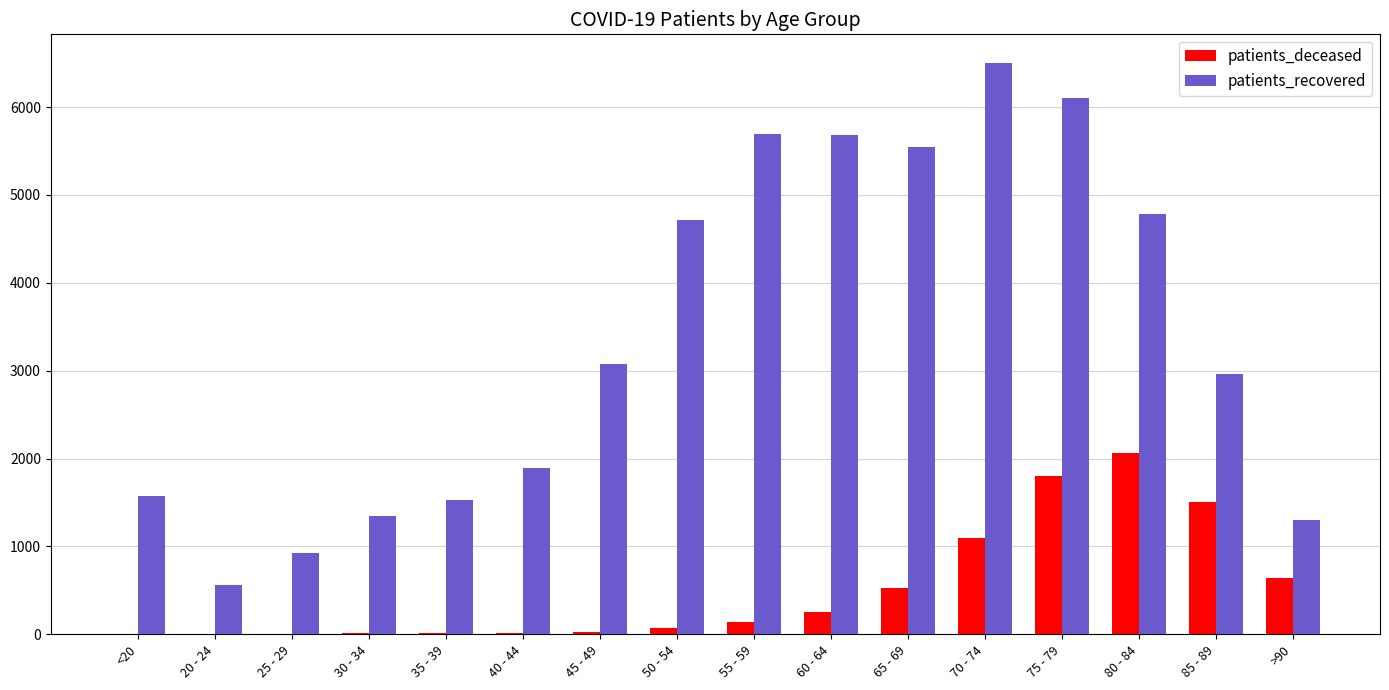

The value of patients_recovered at >90 is 1299. True or false?

True